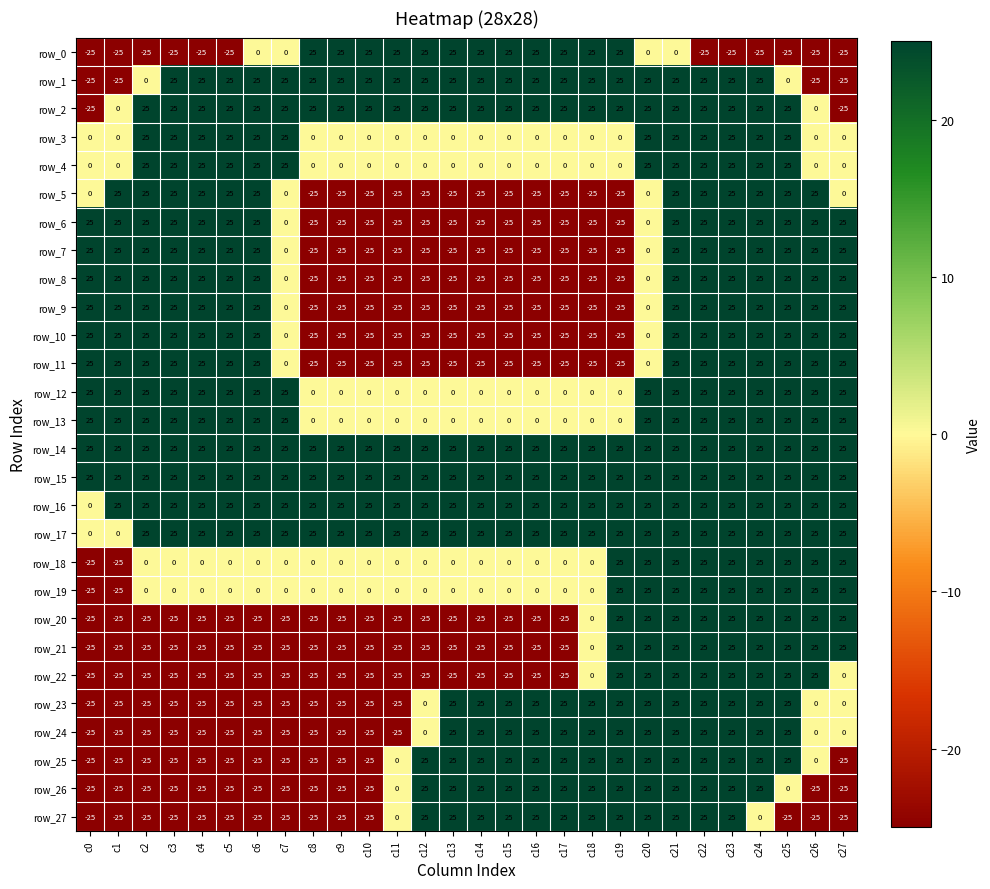

At which category is the sum across all series the highest?

c21